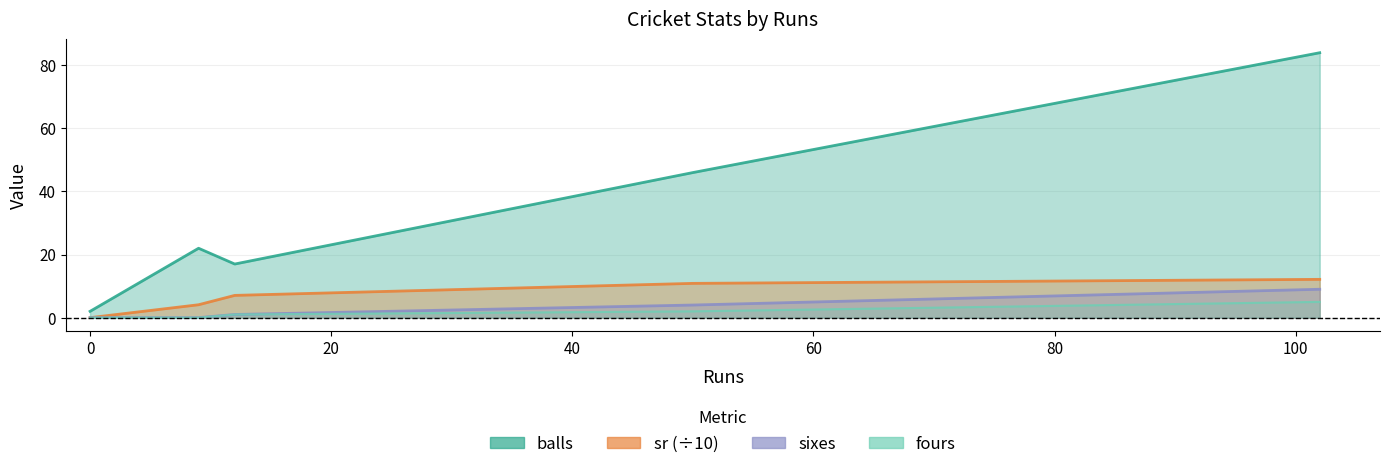

What are all the series names shown in the legend?

balls, sr, fours, sixes